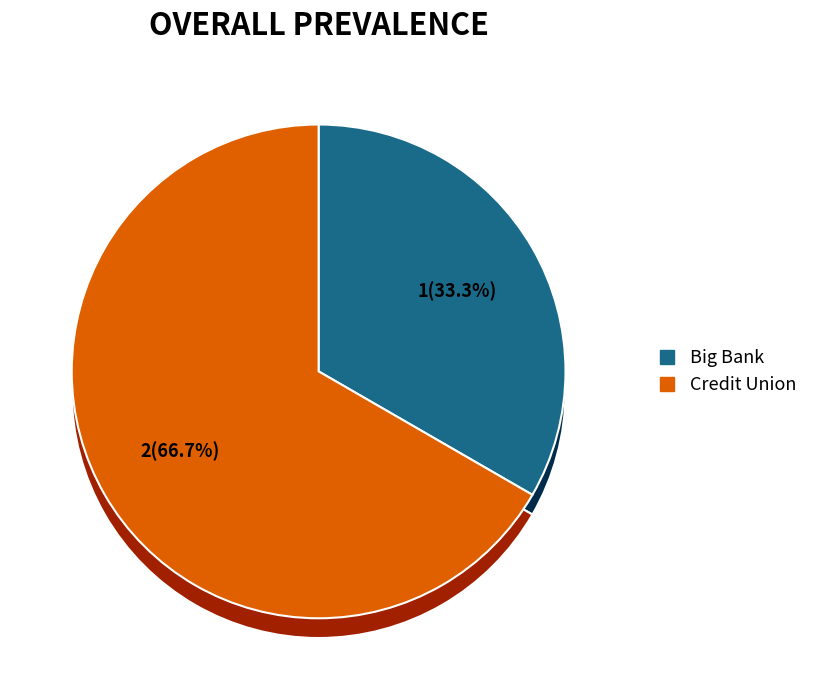

The Big Bank slice represents 33% of the pie. True or false?

True